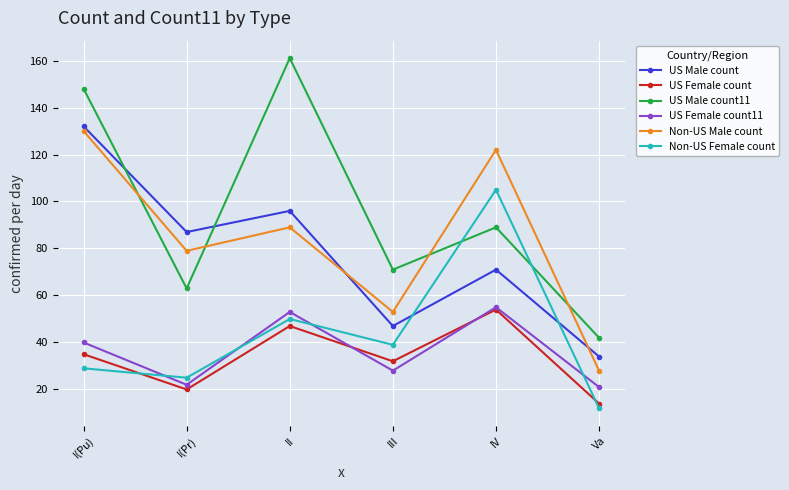

At I(Pu), list the series in order from largest to smallest.

US Male count11, US Male count, Non-US Male count, US Female count11, US Female count, Non-US Female count